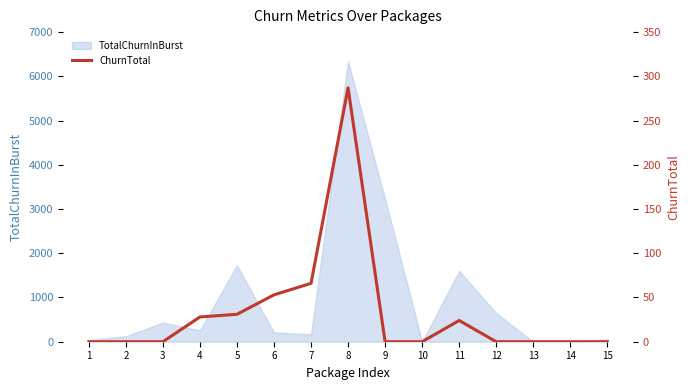

Reading left to right, transcribe all the data shown in this chart.

1=0	2=0	3=0	4=28	5=31	6=53	7=66	8=287	9=0	10=0	11=24	12=0	13=0	14=0	15=0